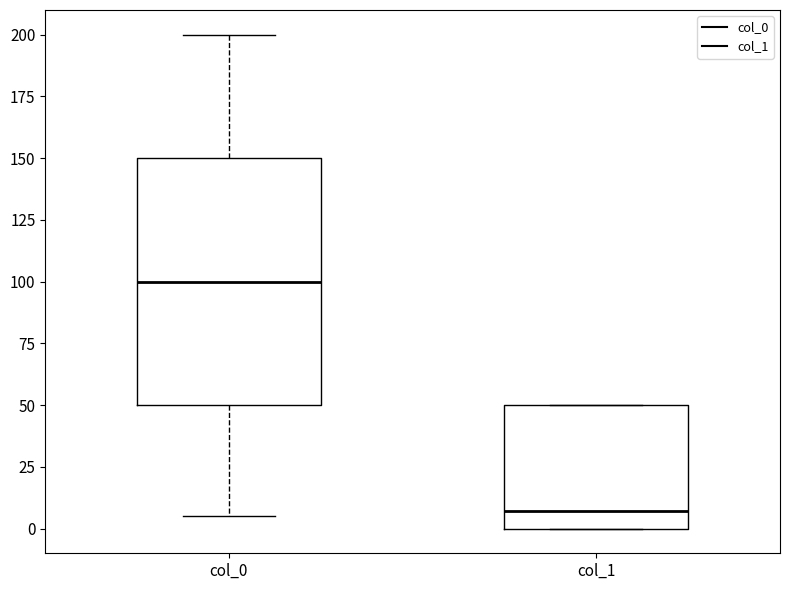

Comparing the boxes themselves (not the whiskers), which one is the tallest?

col_0